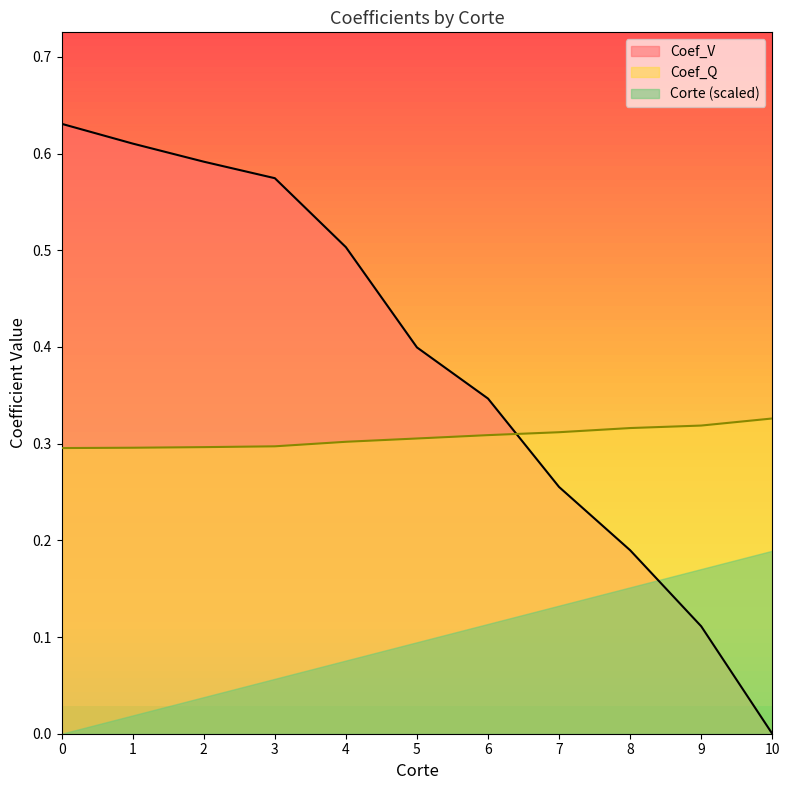

True or false: Coef_V and Corte (scaled) cross at least once.

True